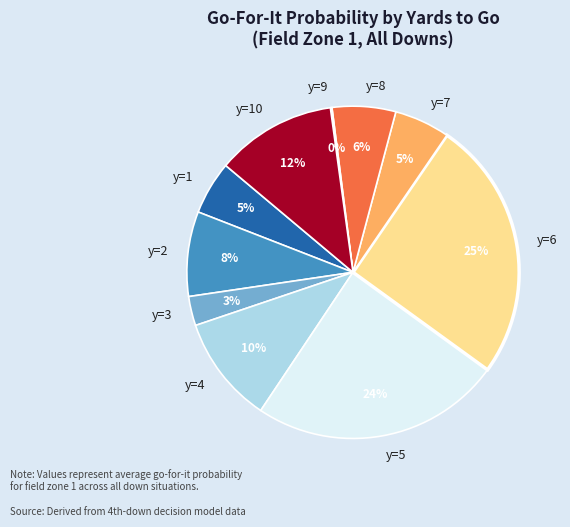

Do y=6 and y=1 together represent more than half of the pie?

No